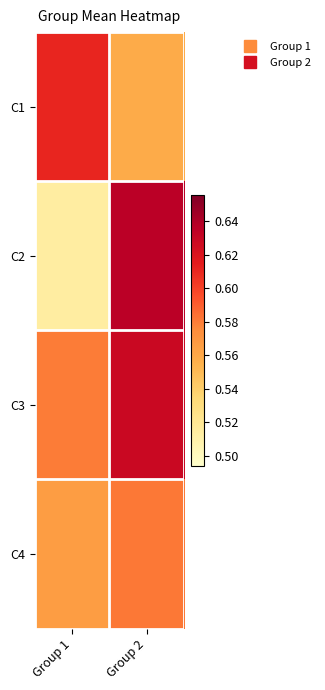

At how many categories does at least one series exceed 0?

2